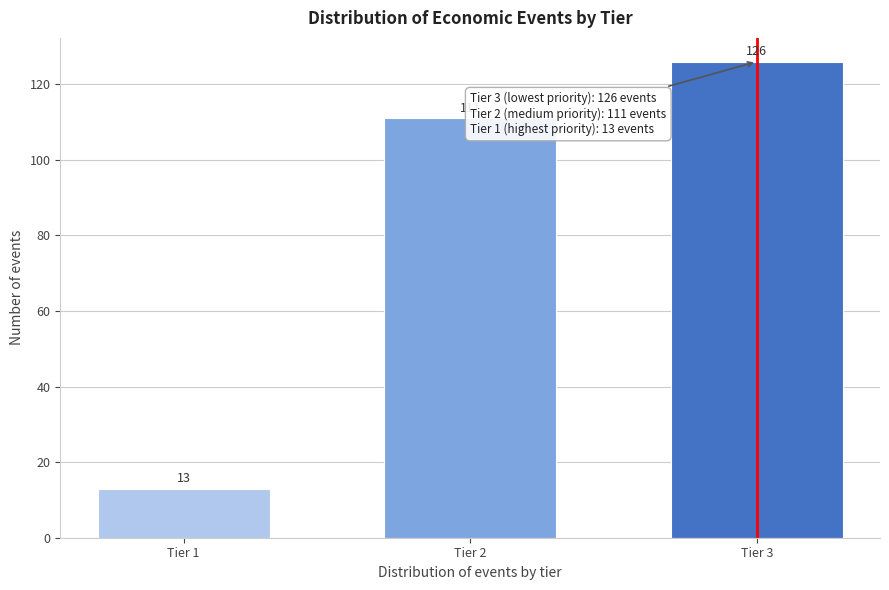

Reading right to left, transcribe all the data shown in this chart.

Tier 3=126	Tier 2=111	Tier 1=13